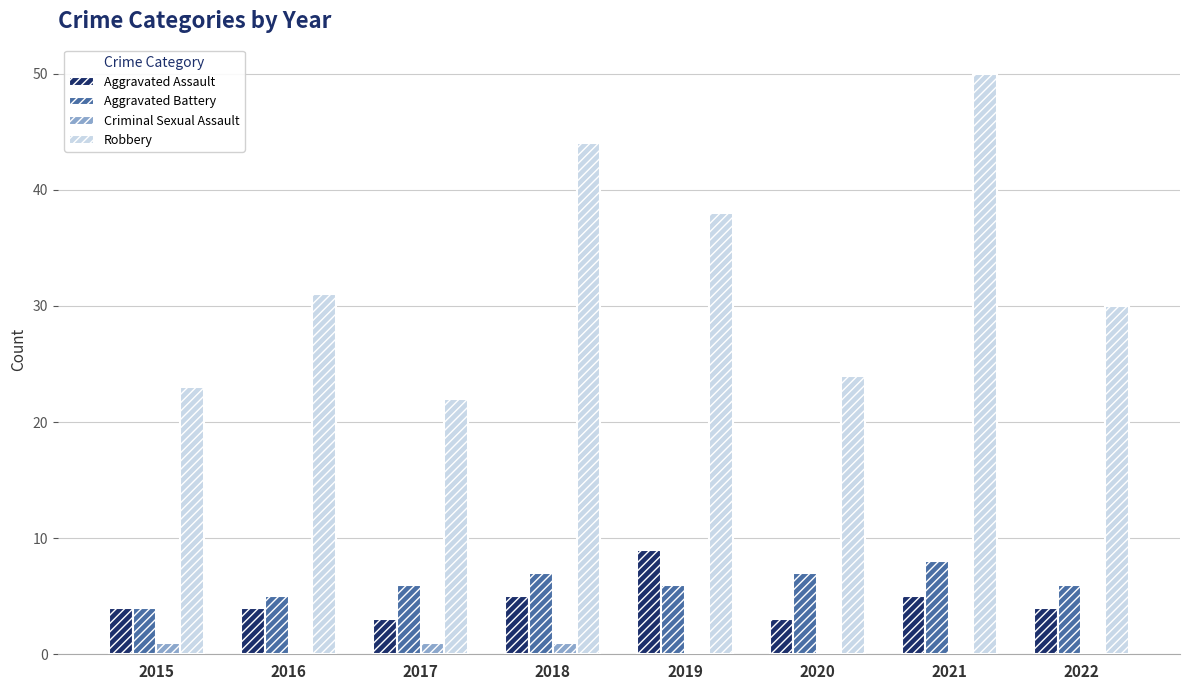

Which series changed the most between 2017 and 2018?

Robbery